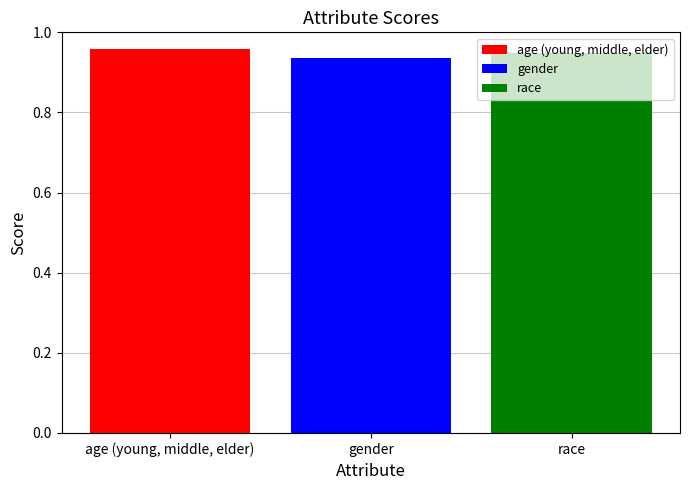

How many categories are shown in the chart?

1